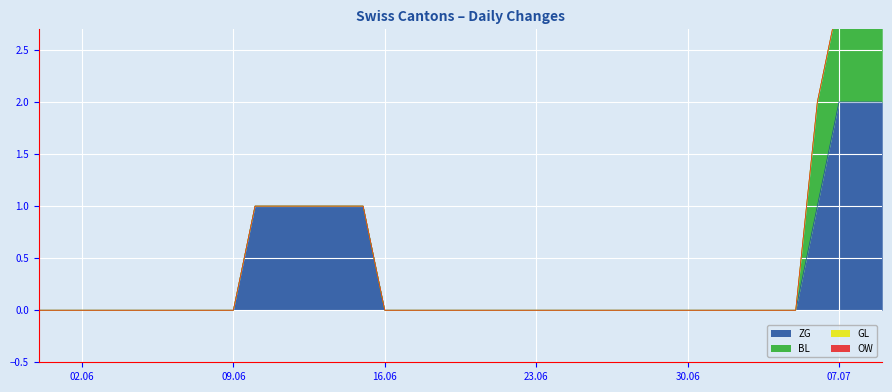

True or false: OW has a value of 0 at 2020-06-25.

True